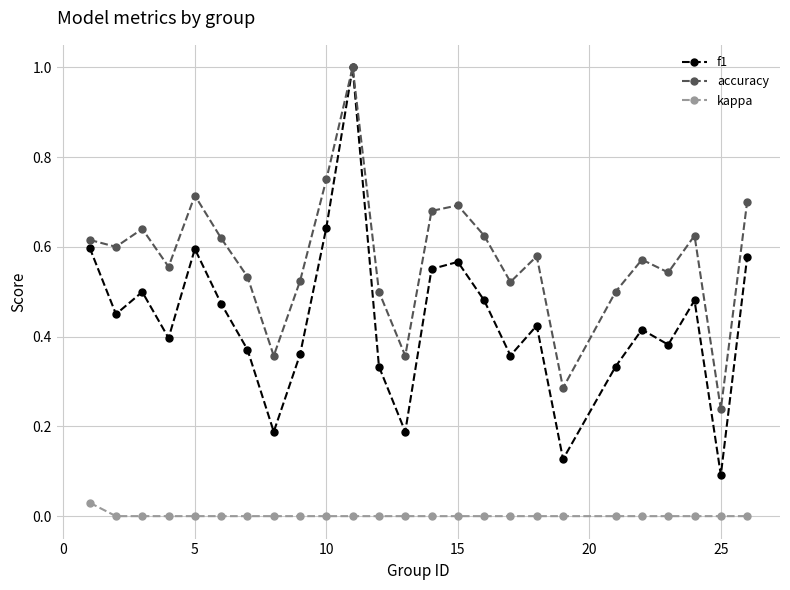

Which series has the widest spread of values?

f1